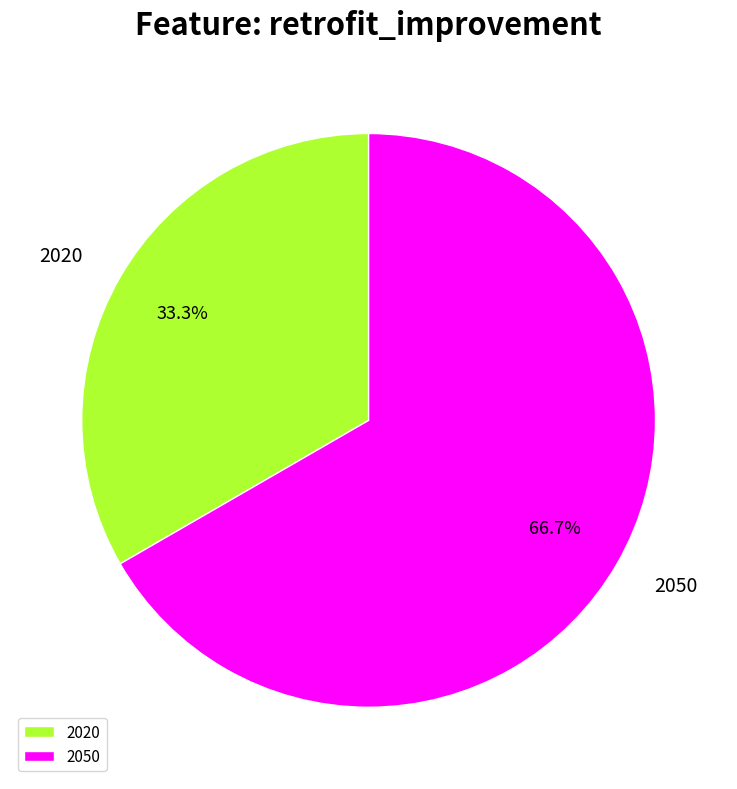

What is the largest slice in the pie chart?

2050